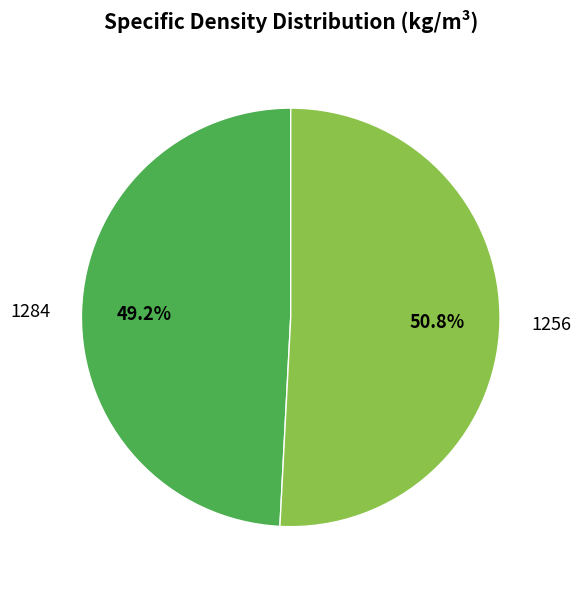

Does 1284 account for over 50% of the chart?

No